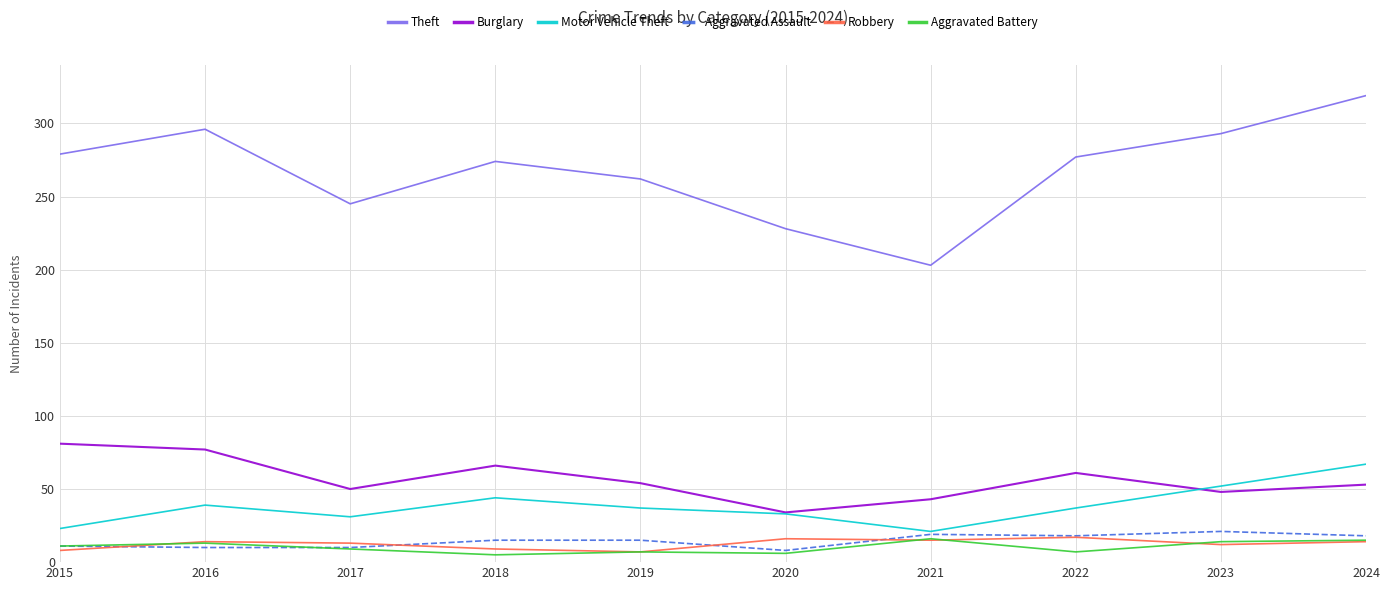

What is the minimum value shown in the chart?

5